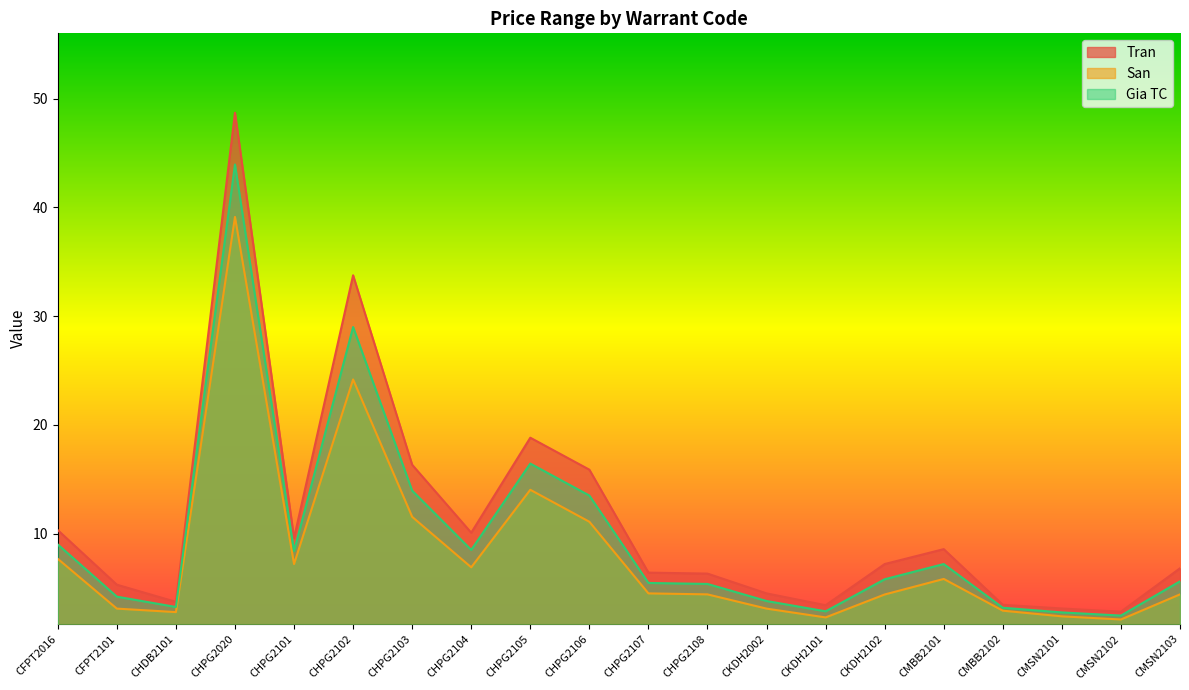

What is the sum of the Tran values at CMSN2102 and CKDH2002?

7.3